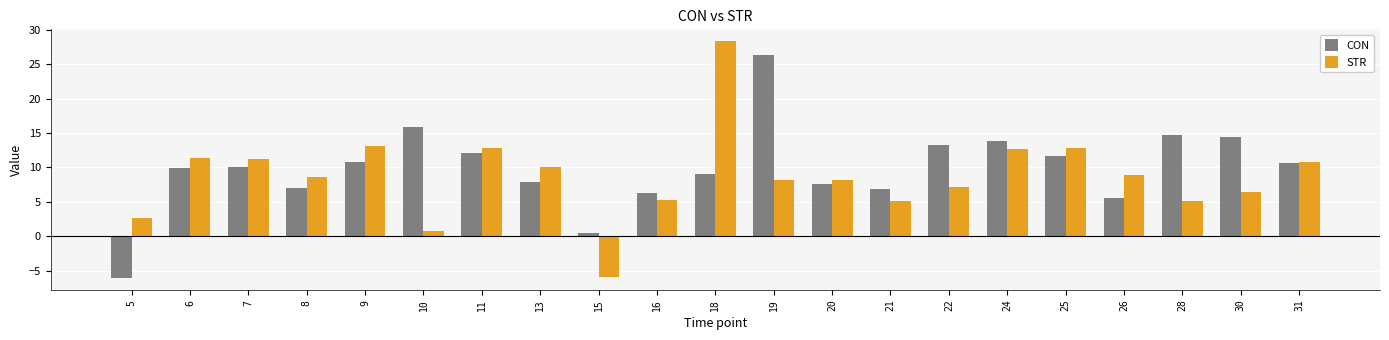

What is the value of the STR bar at the 1st from the left?

2.7